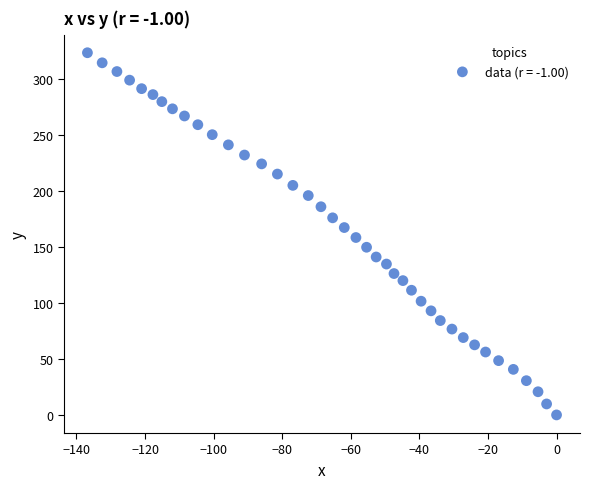

What is the range of X values (max minus min)?

136.8